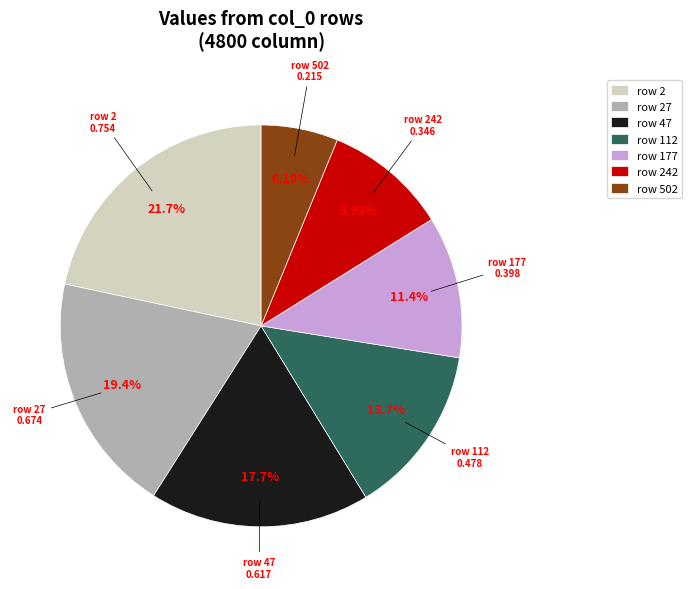

Count the number of slices in the pie.

7